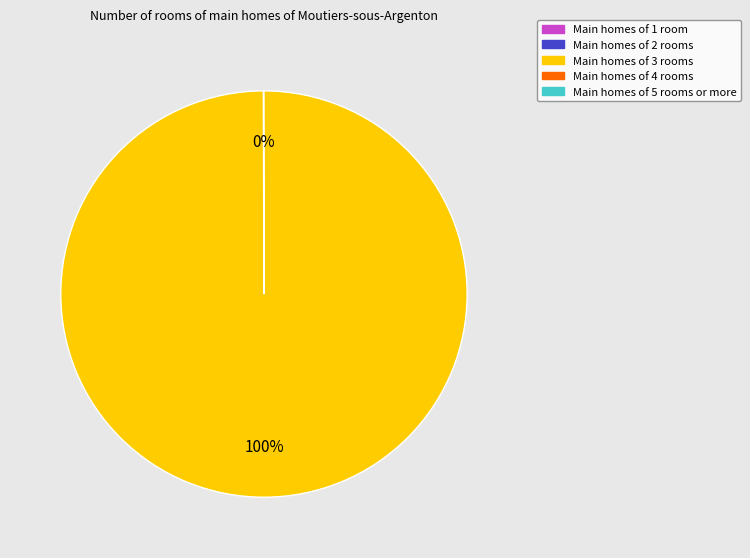

To the nearest percent, what is the average slice percentage?

50%